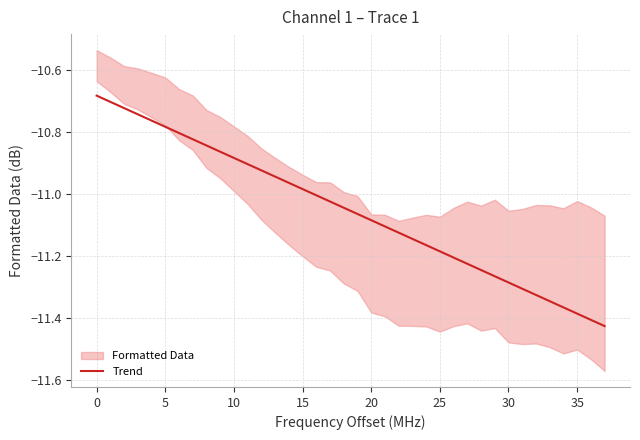

What is the change in value from 23 to 36?

-0.3